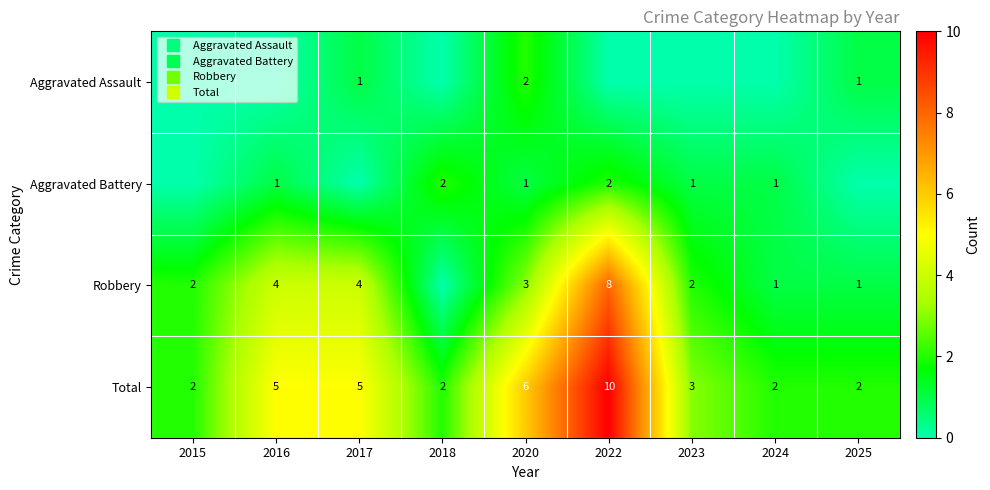

The value of Robbery at 2018 is -3. True or false?

False